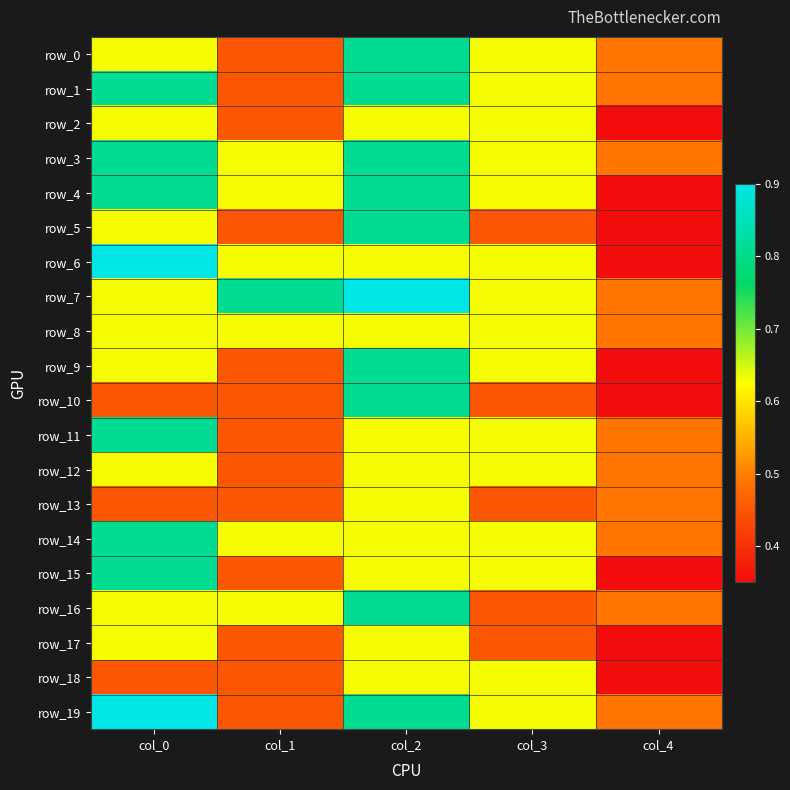

At which category is the sum across all series the highest?

col_2